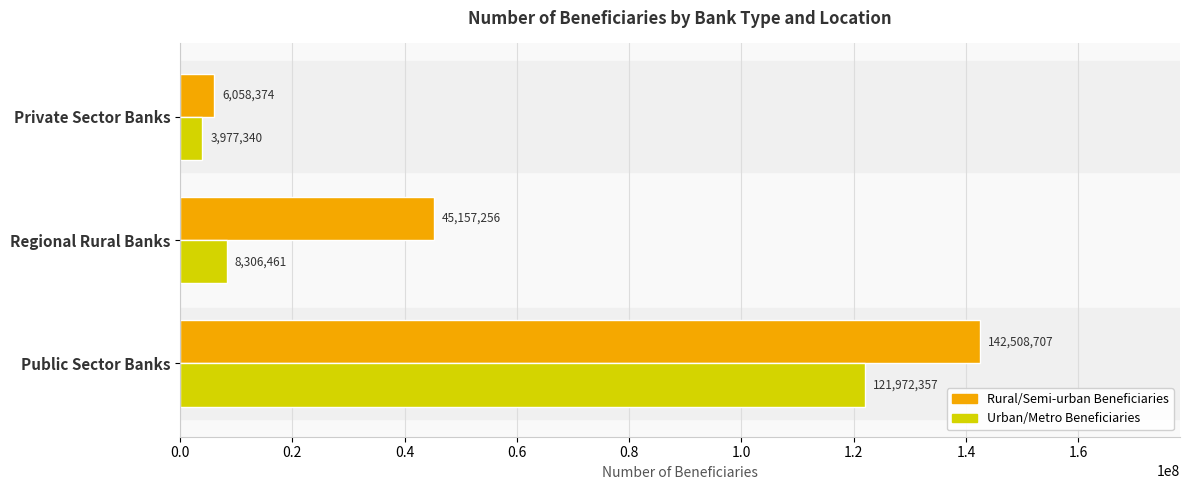

What is the total value across all series at Public Sector Banks?

264481064